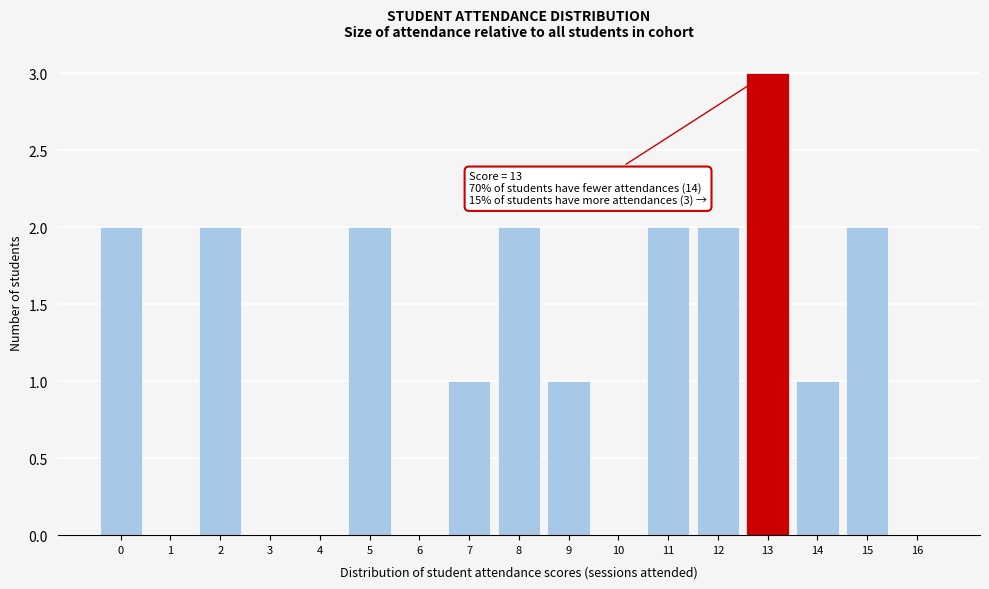

Reading right to left, transcribe all the data shown in this chart.

16=0	15=2	14=1	13=3	12=2	11=2	10=0	9=1	8=2	7=1	6=0	5=2	4=0	3=0	2=2	1=0	0=2